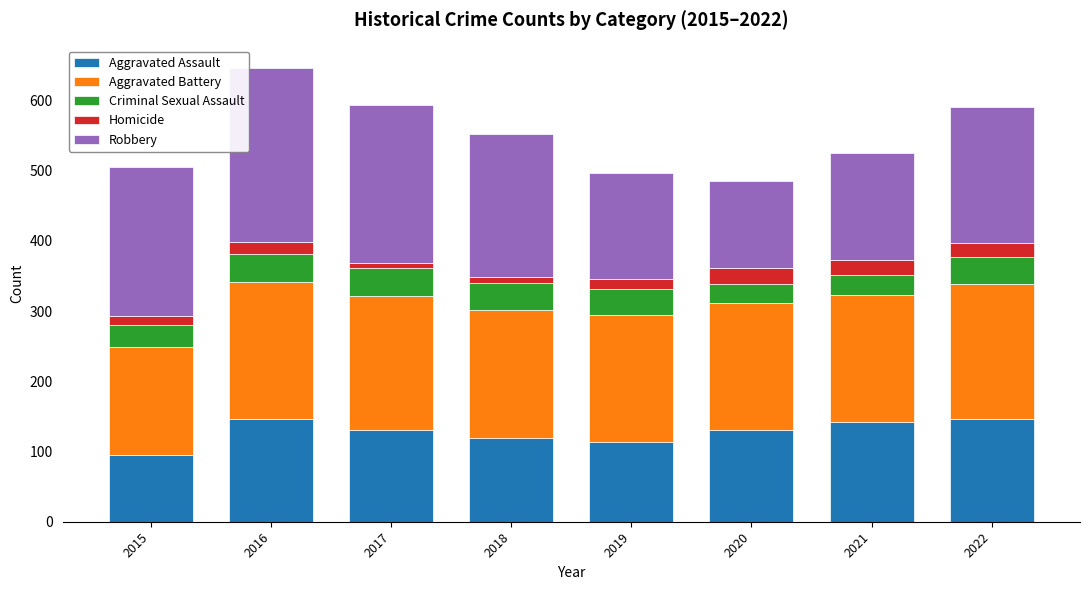

Is it true that Aggravated Assault equals 37 at 2016?

False